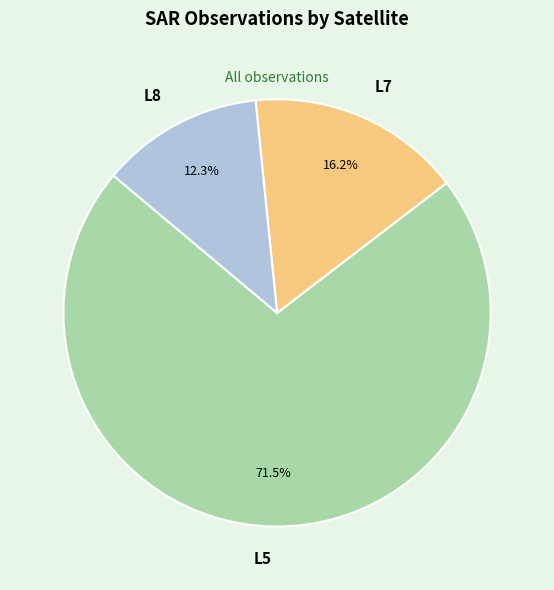

Is there any slice that represents more than half of the pie?

Yes